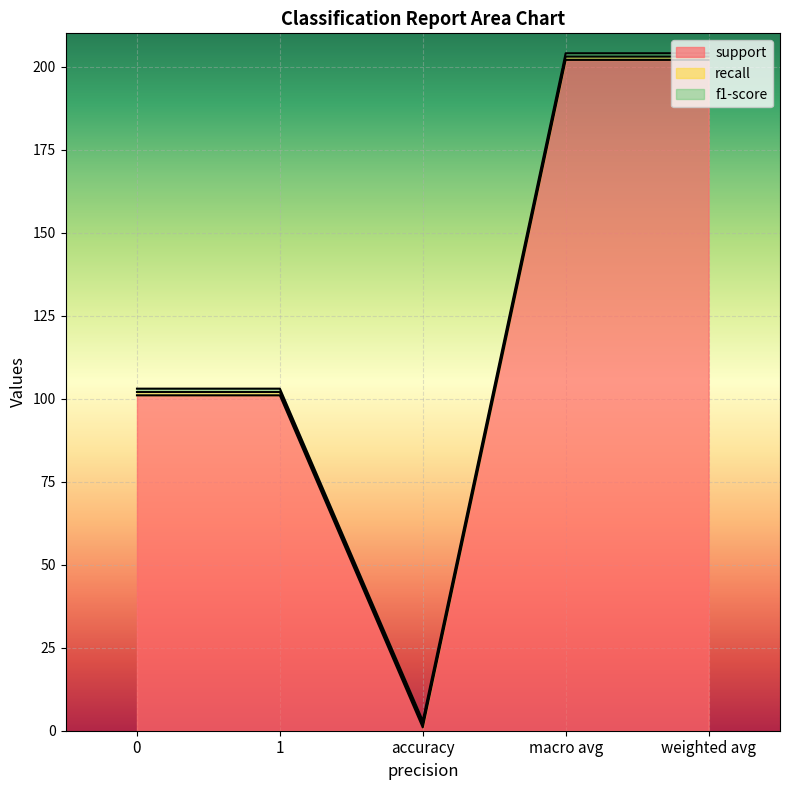

Count the support values in the range 101 to 202.

4